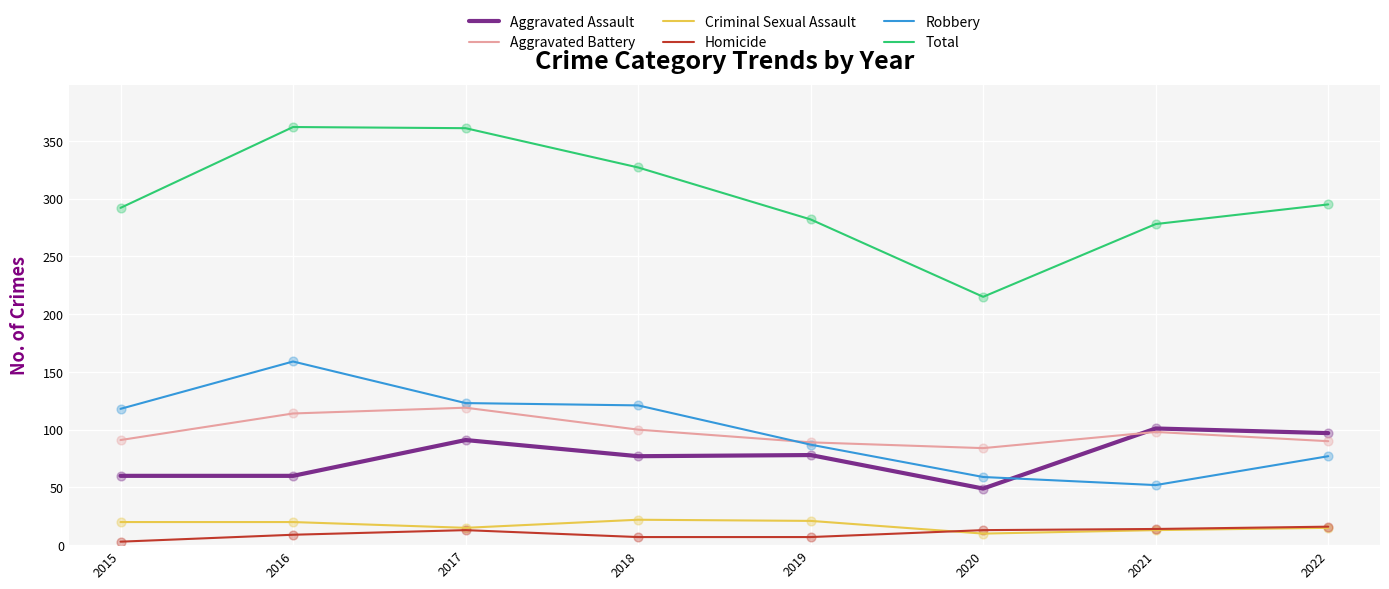

What is the total value across all series at 2017?

722